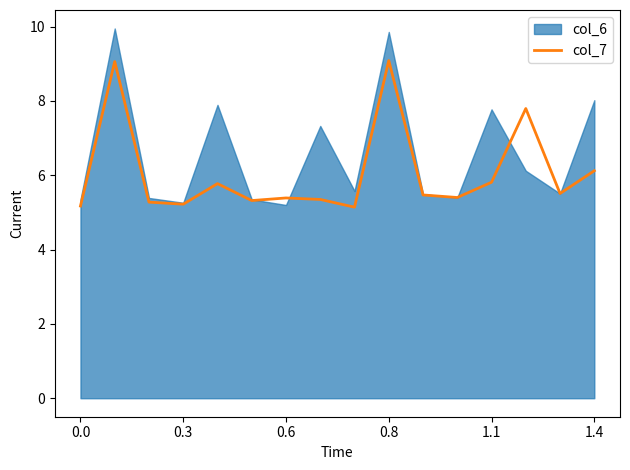

True or false: the data shows 7.1 at 11.

False